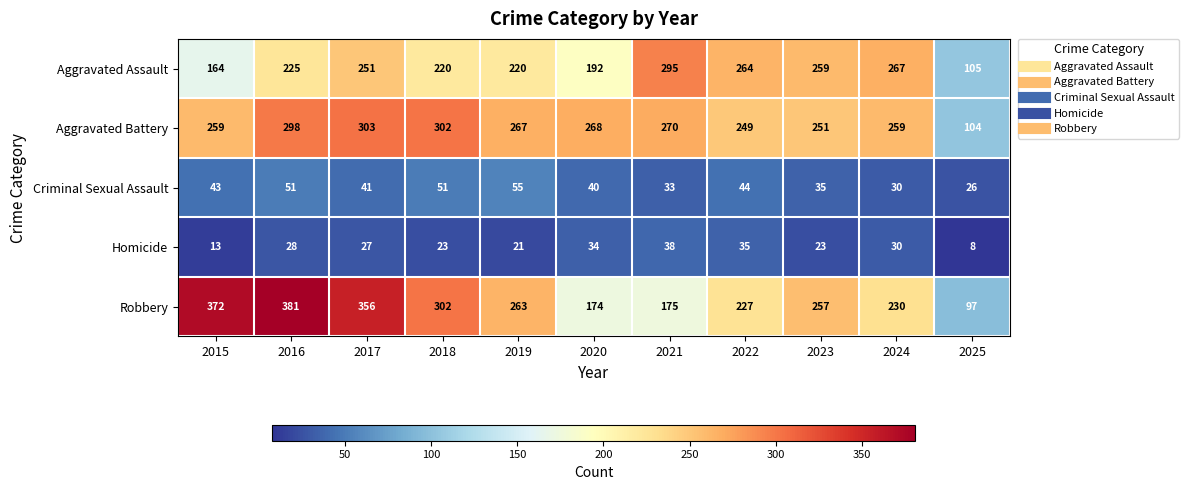

Count the number of categories in the chart.

11